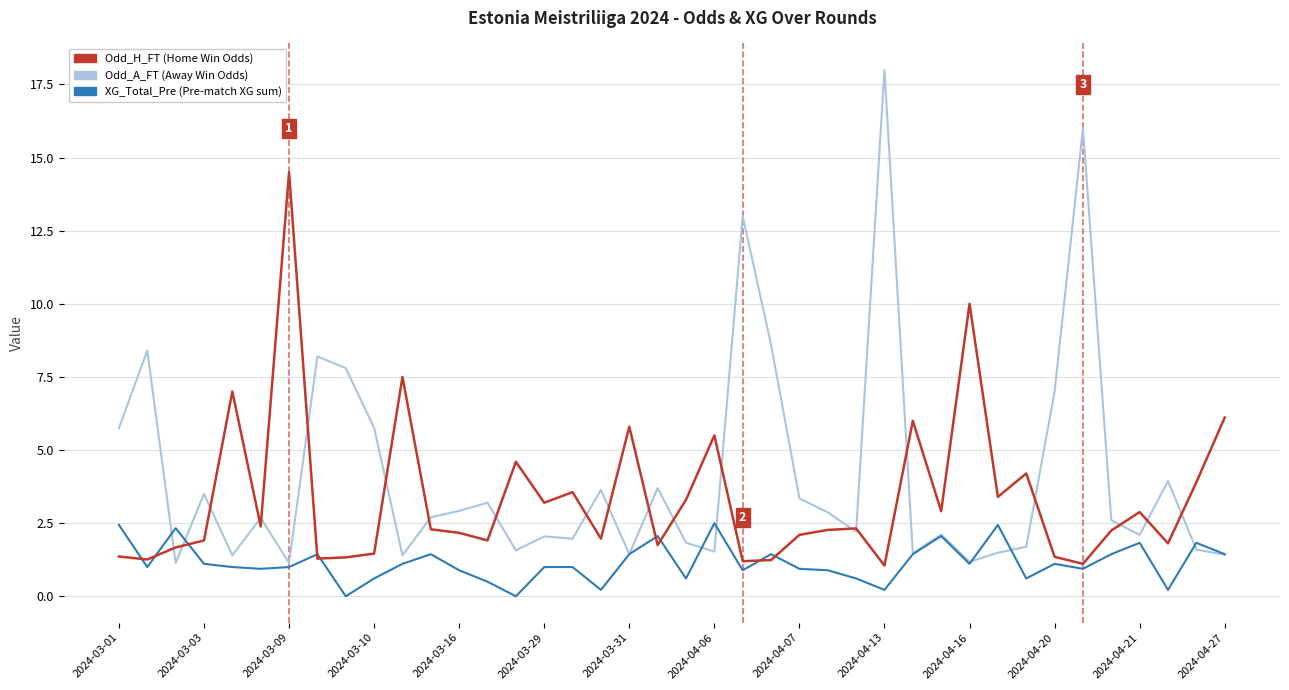

What is the maximum value shown in the chart?

18.0